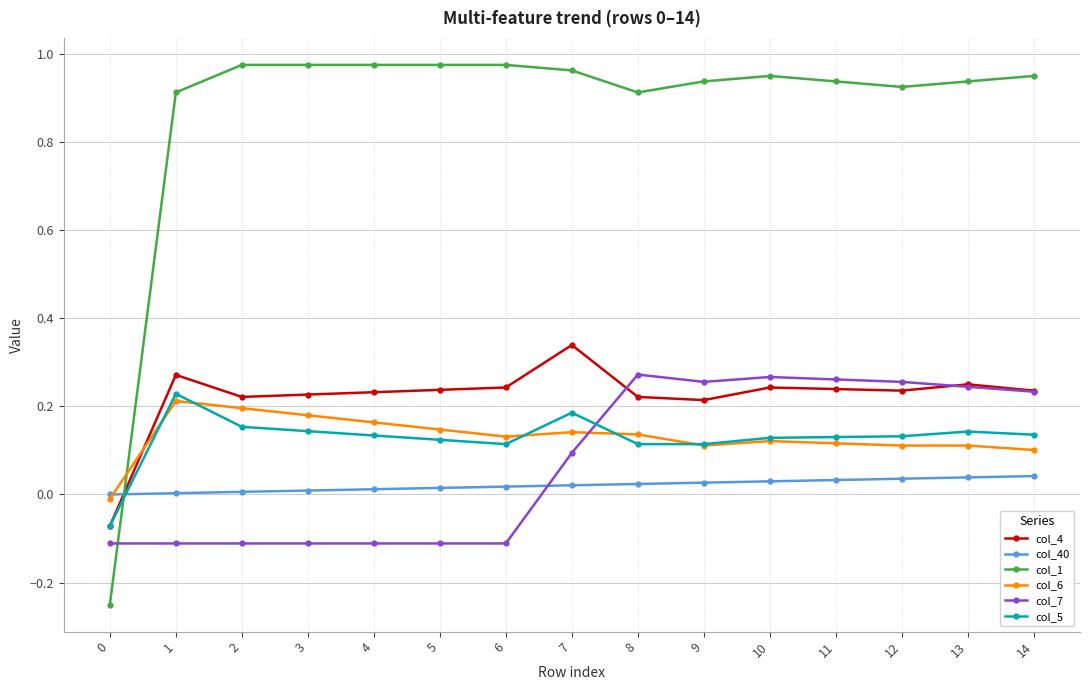

Between 0 and 10, which series saw the biggest shift?

col_1